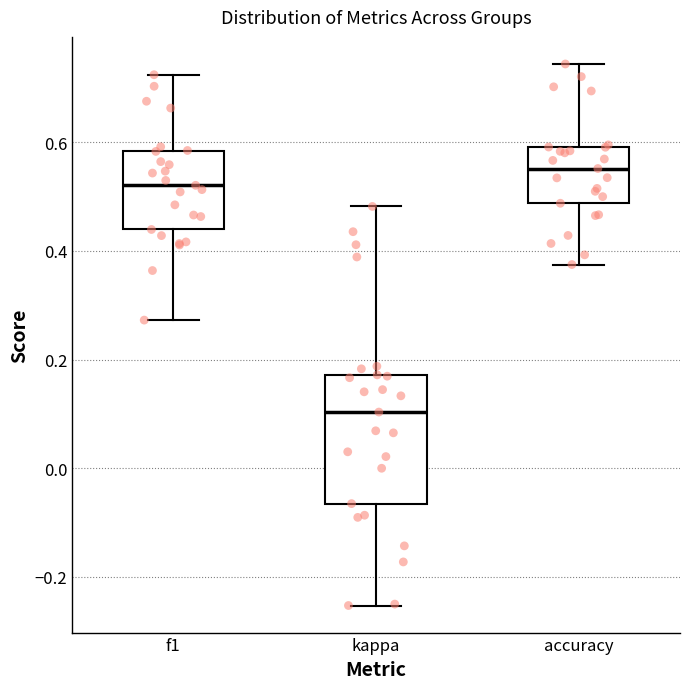

Which box's median line is the highest?

accuracy